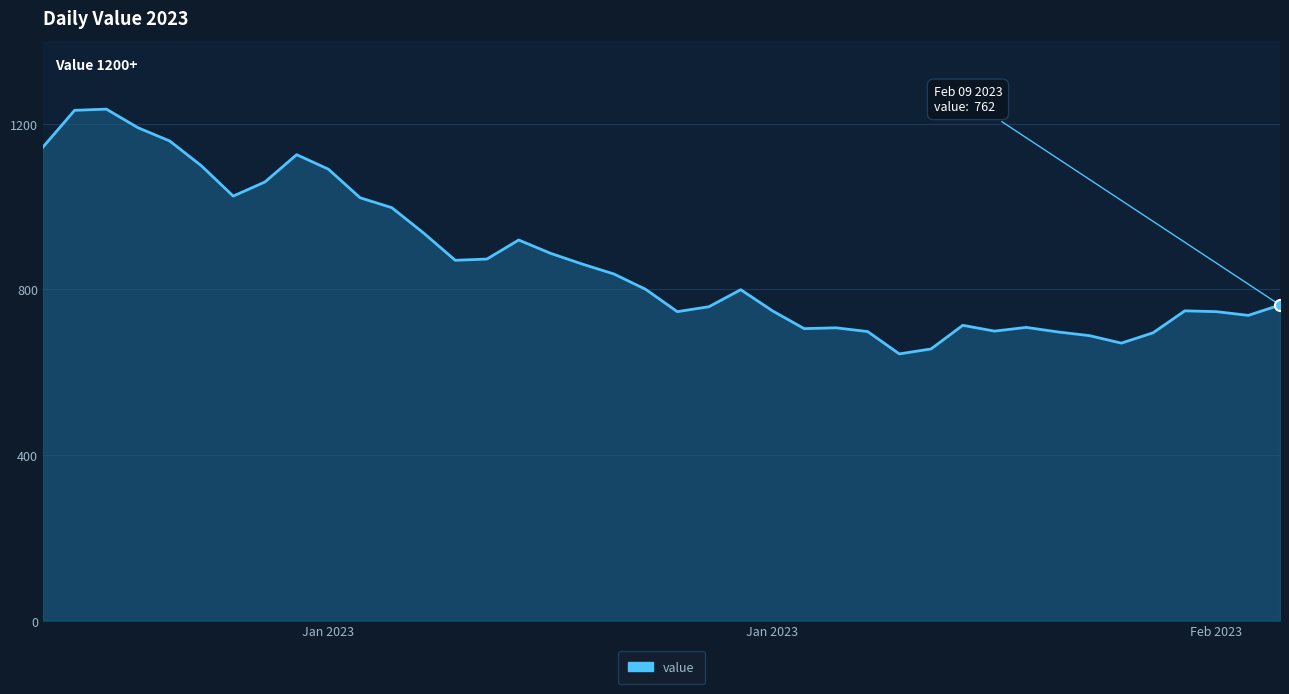

What is the maximum value shown in the chart?

1235